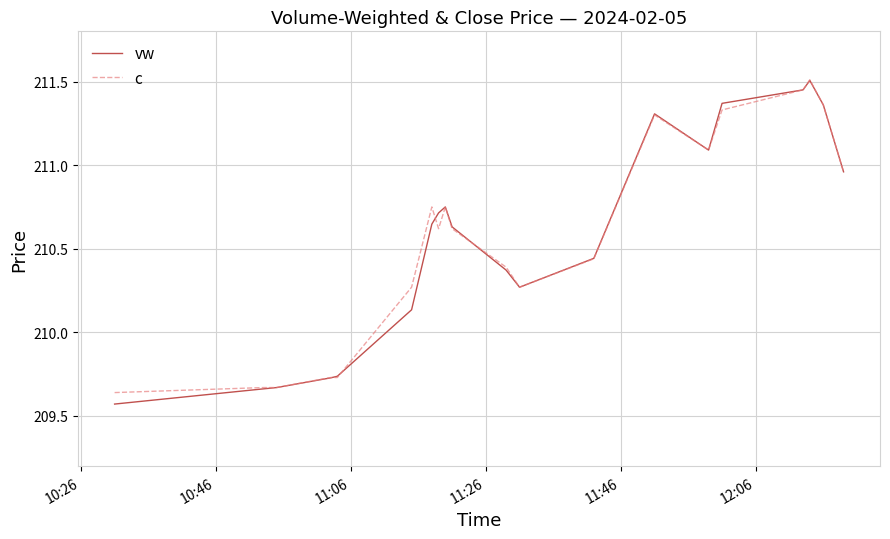

What are all the series names shown in the legend?

vw, c